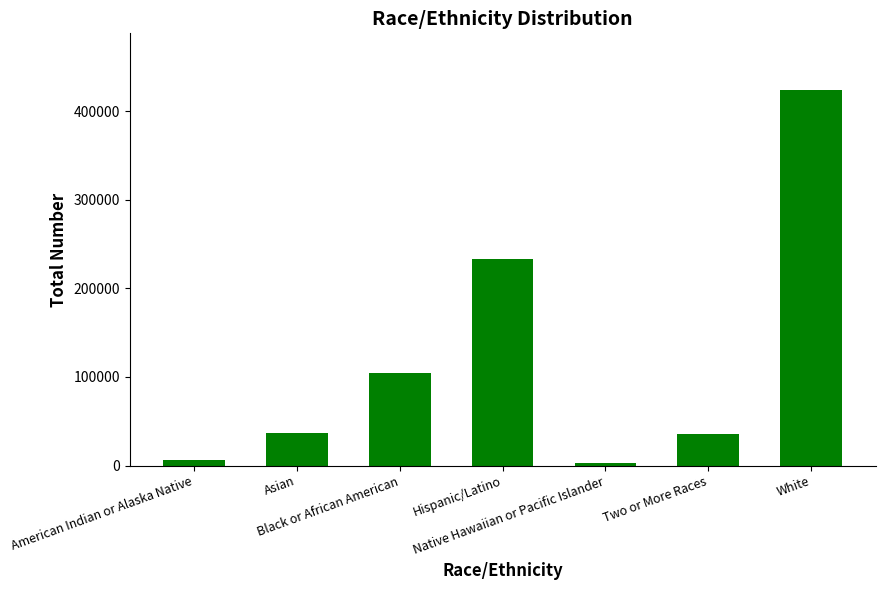

What is the average value?

120345